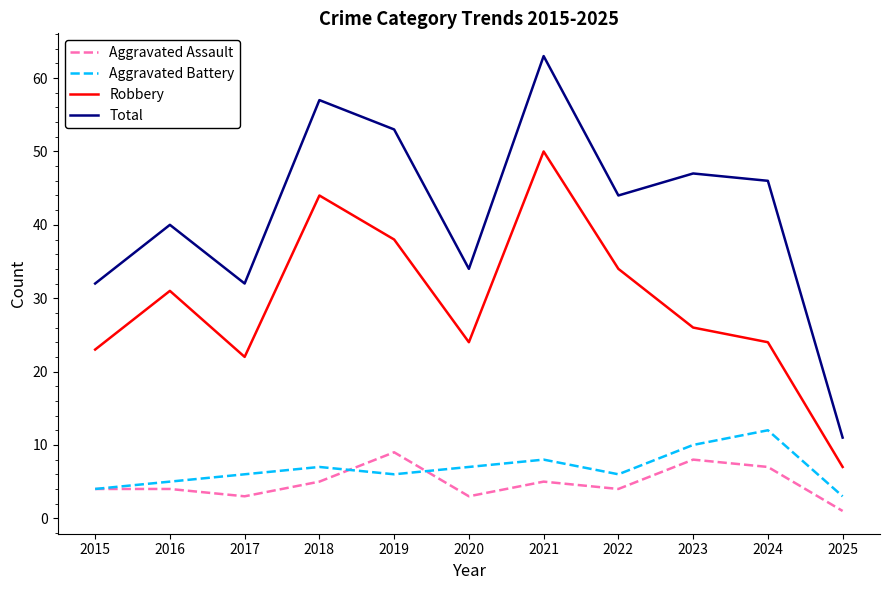

The value of Aggravated Assault at 2021 is 8. True or false?

False